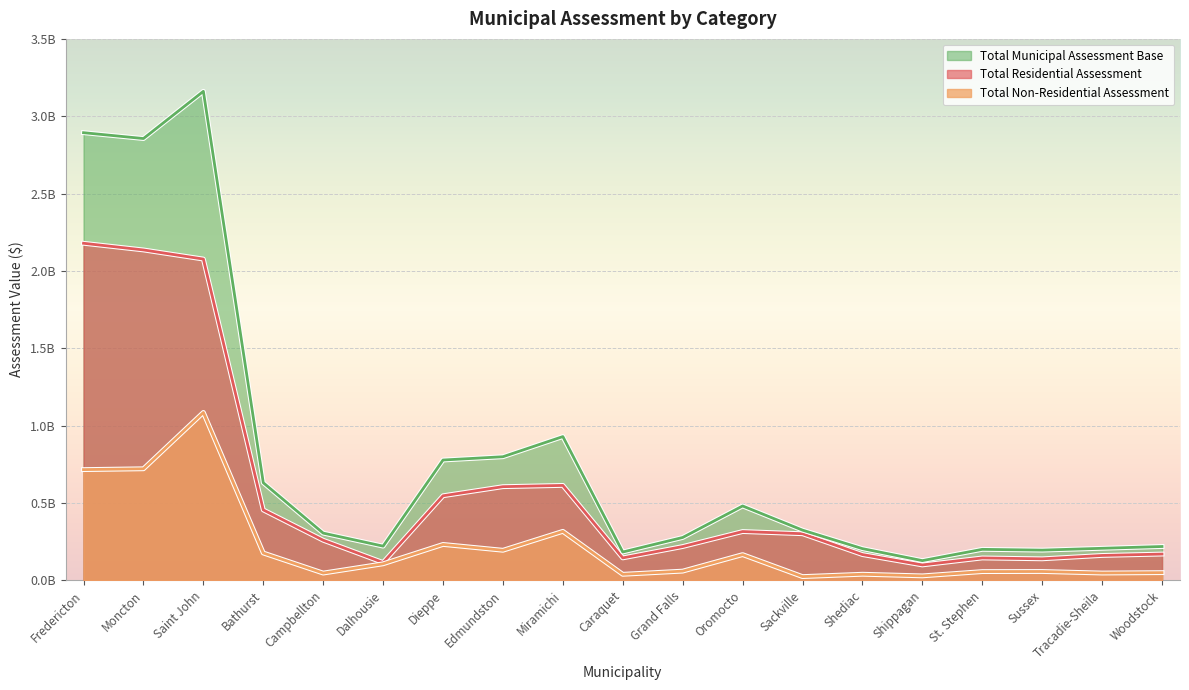

At which label is Total Residential Assessment closest to 1138554600?

Miramichi